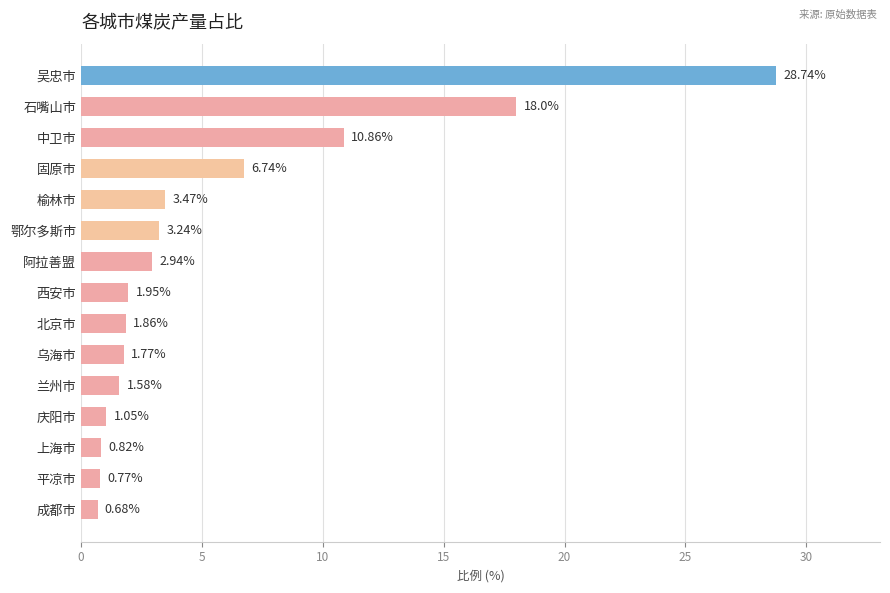

Does the chart contain stacked bars?

No